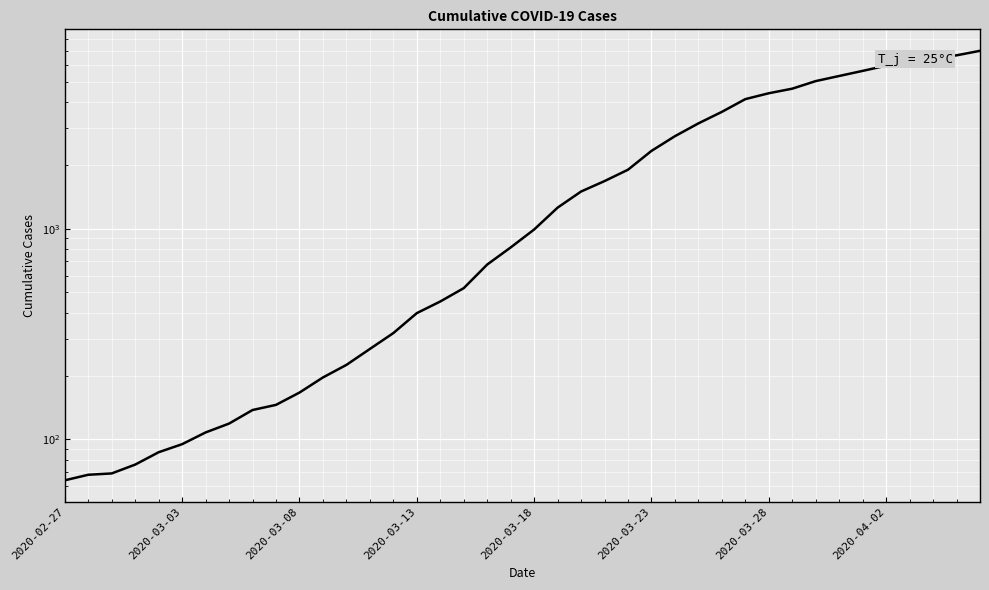

What is the difference between the maximum and minimum values?

6940